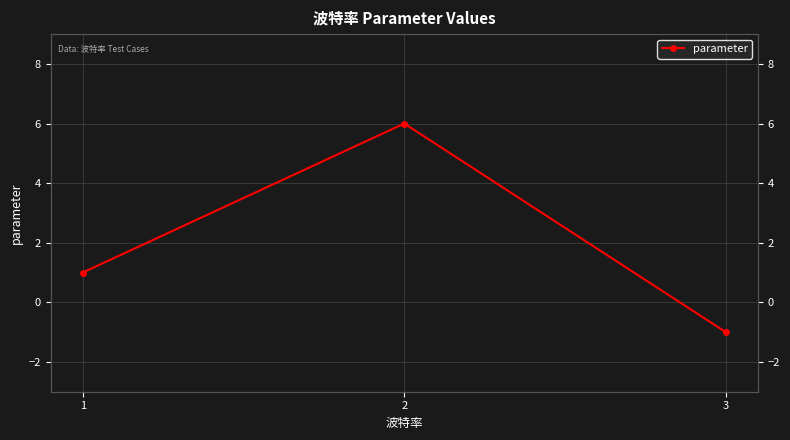

True or false: the data shows 6 at 2.

True